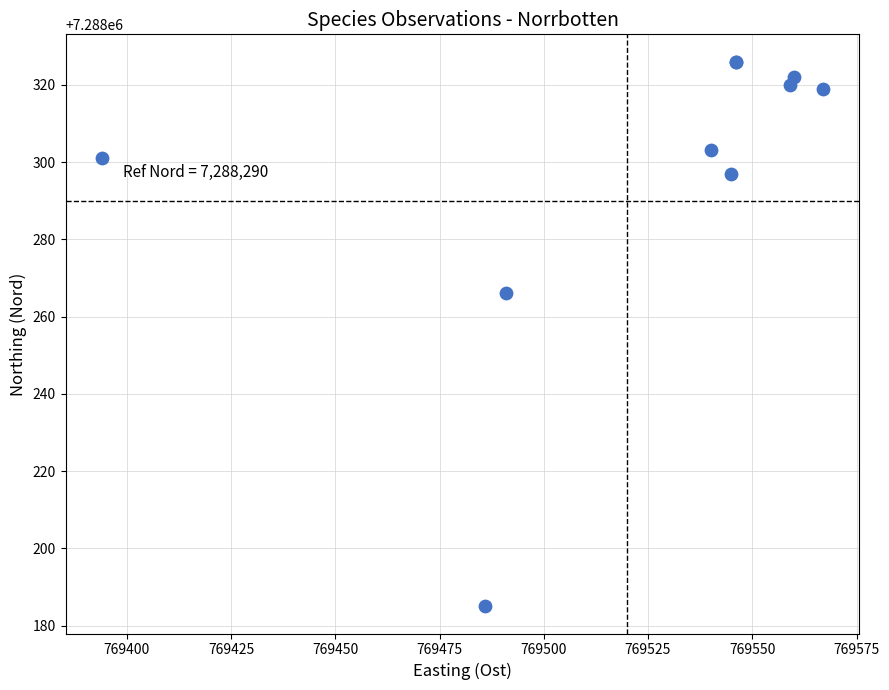

What Y value in the scatter plot is closest to 7288255?

7288266